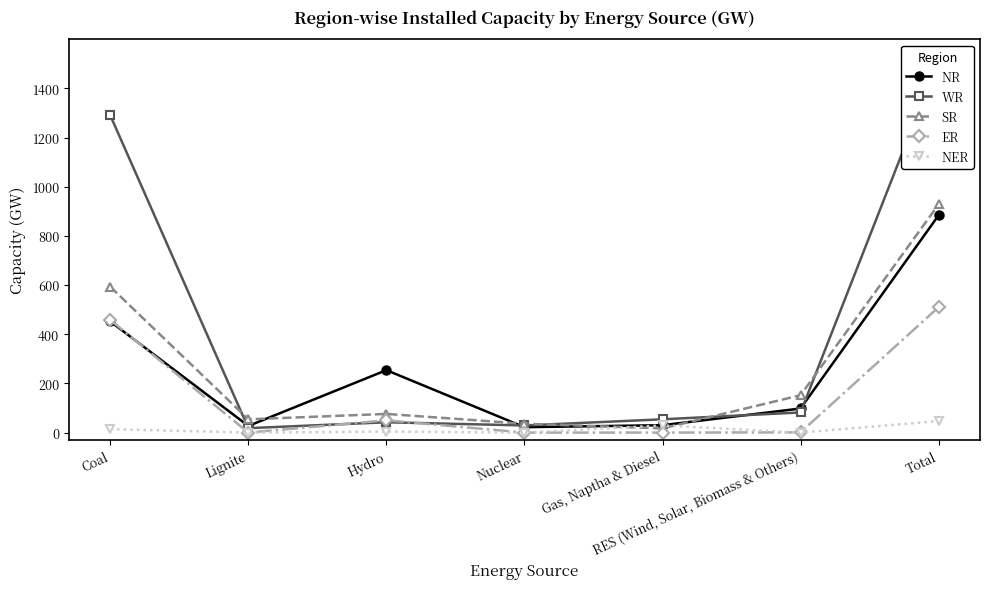

What is the maximum value shown in the chart?

1515